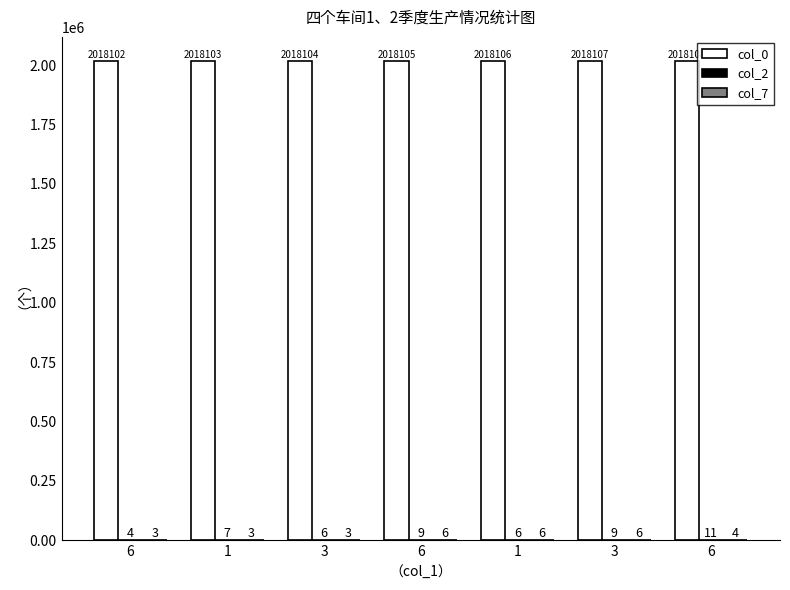

At 6, list the series in order from smallest to largest.

col_7, col_2, col_0